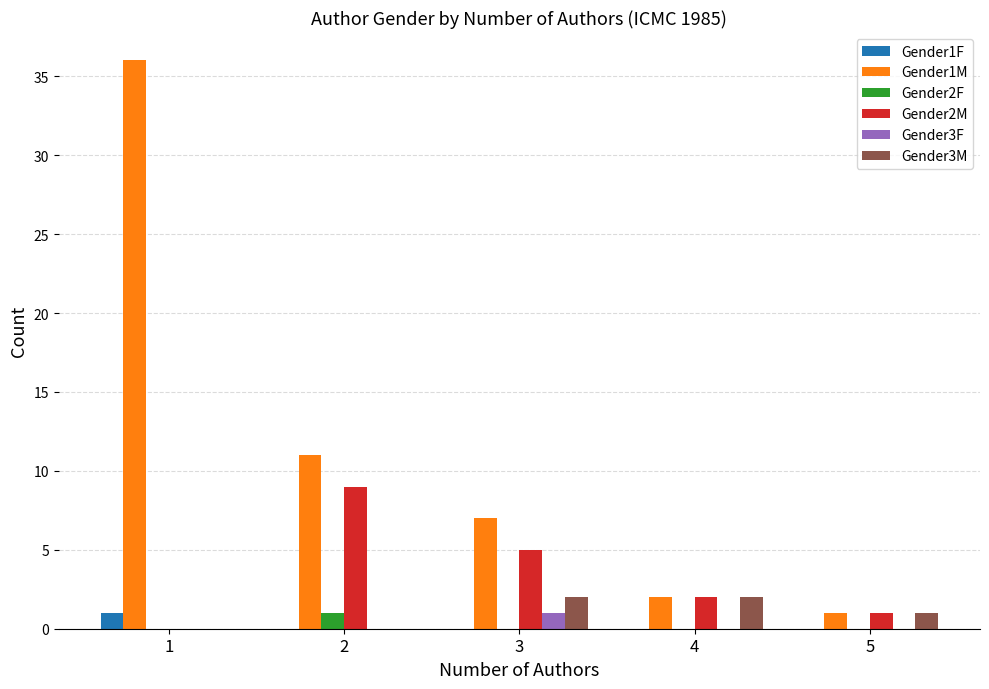

What is the total value across all series at 3?

15